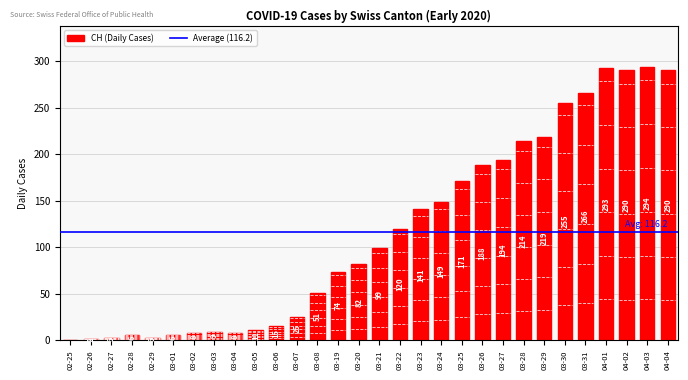

How many values are above zero?

29